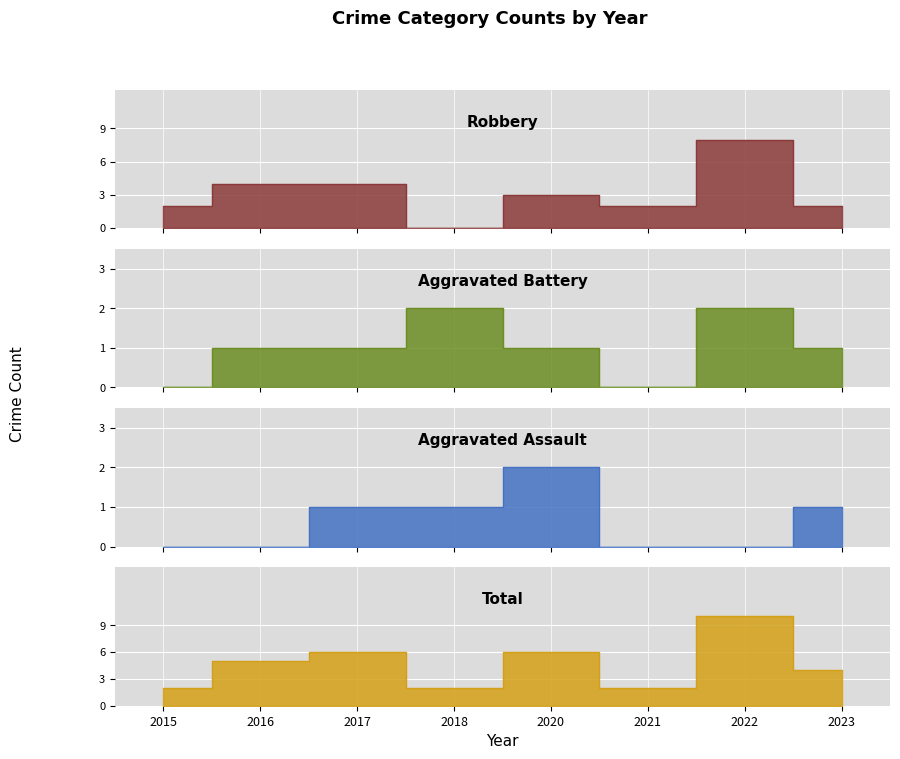

How many times do Robbery and Aggravated Battery cross each other?

2